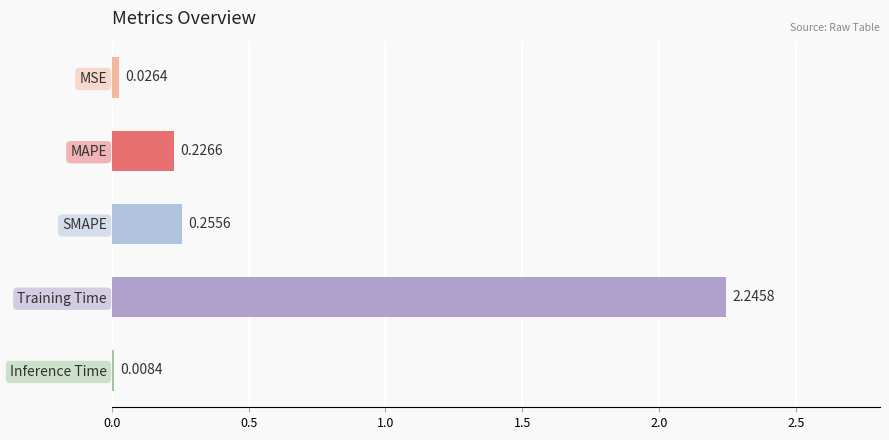

Where is the data nearest to the value 1?

SMAPE